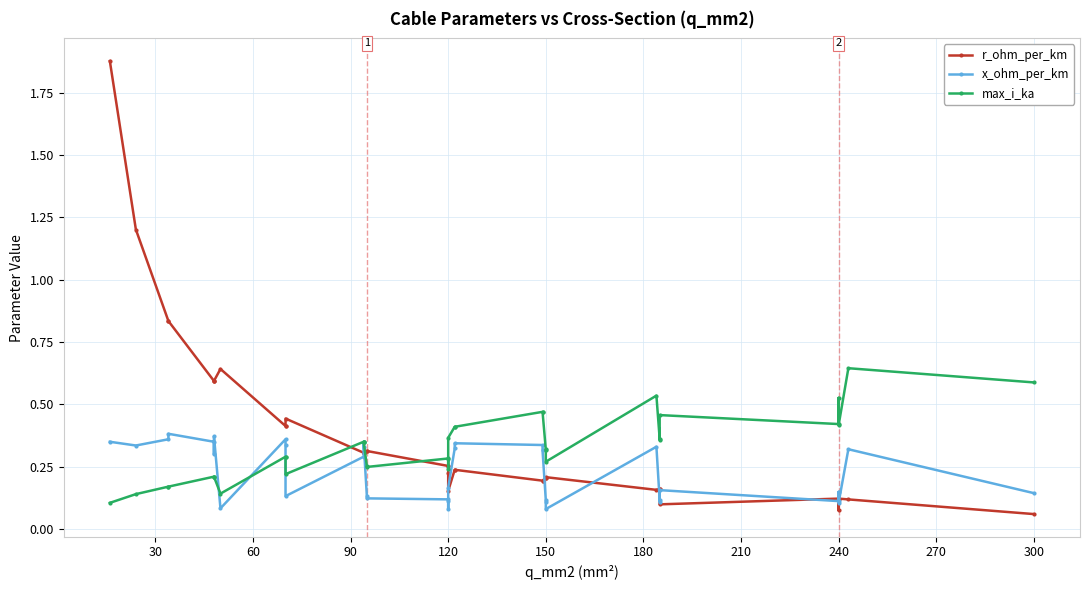

Between 300 and 31, which series saw the biggest shift?

r_ohm_per_km